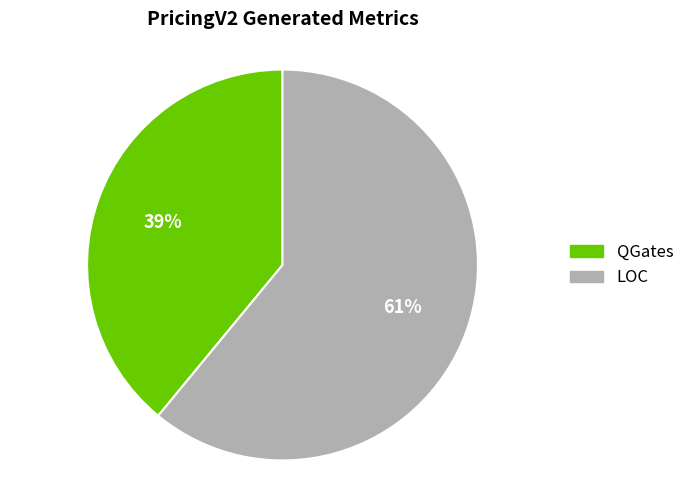

Which slice is the largest?

LOC